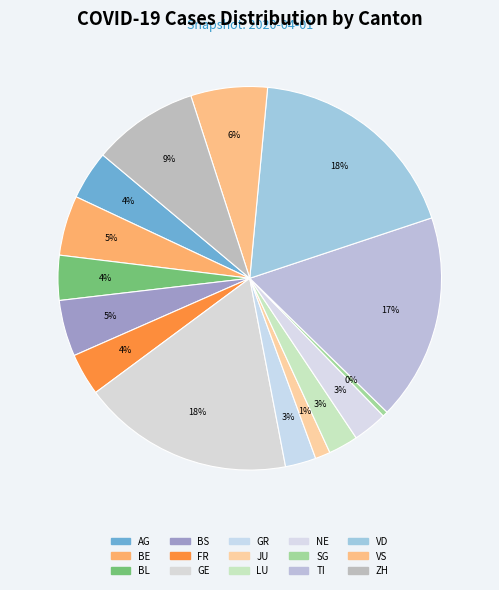

Which slice is the largest?

VD